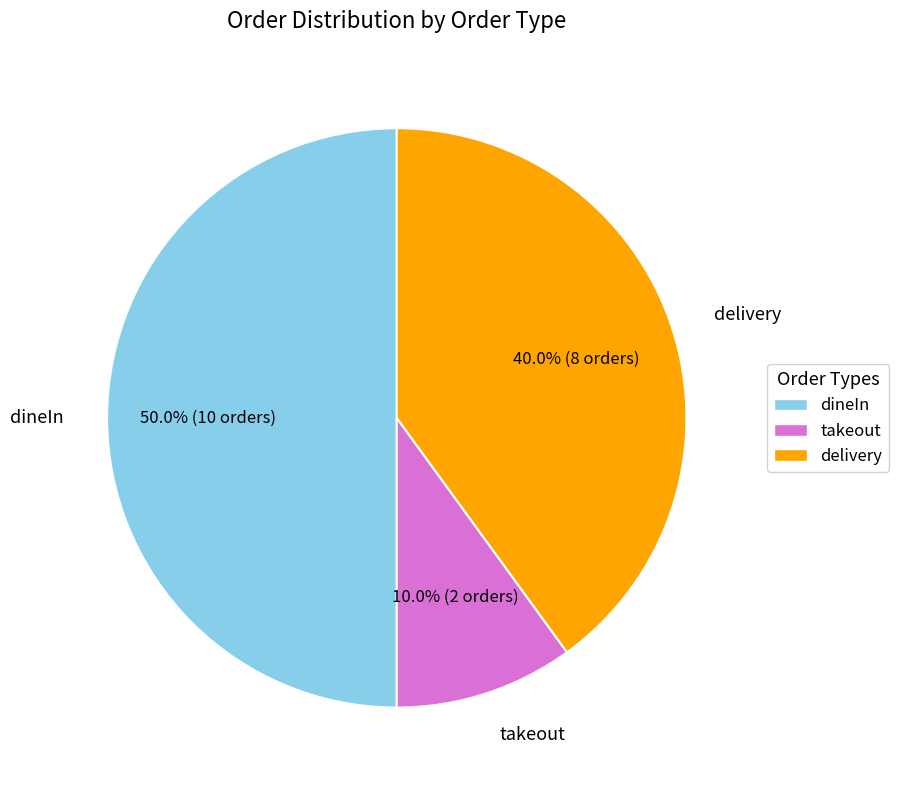

How many slices are in this pie chart?

3